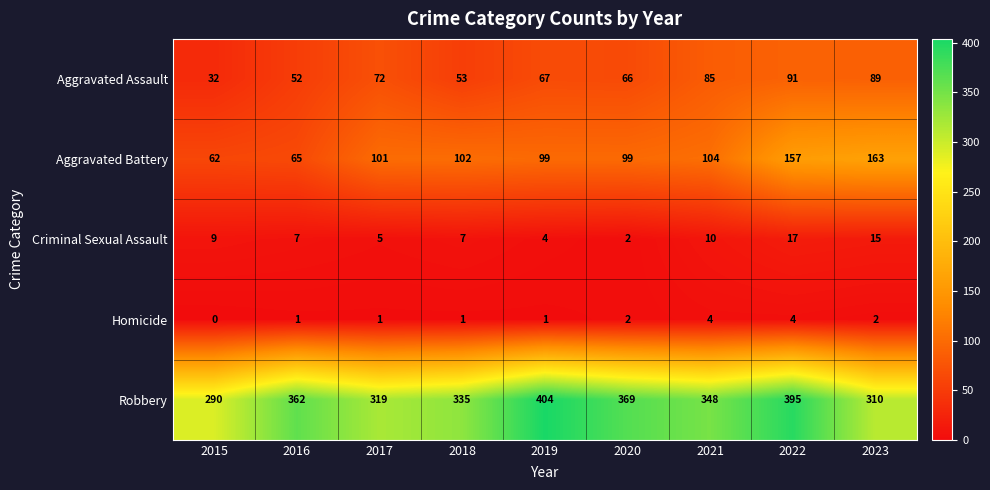

What is the average value of the Criminal Sexual Assault series?

8